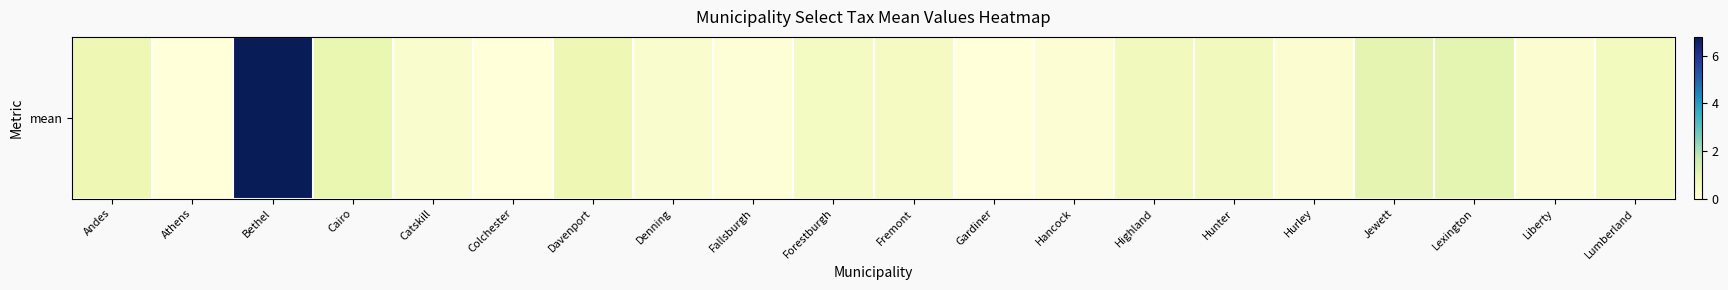

What is the difference between the maximum and minimum values?

6.8